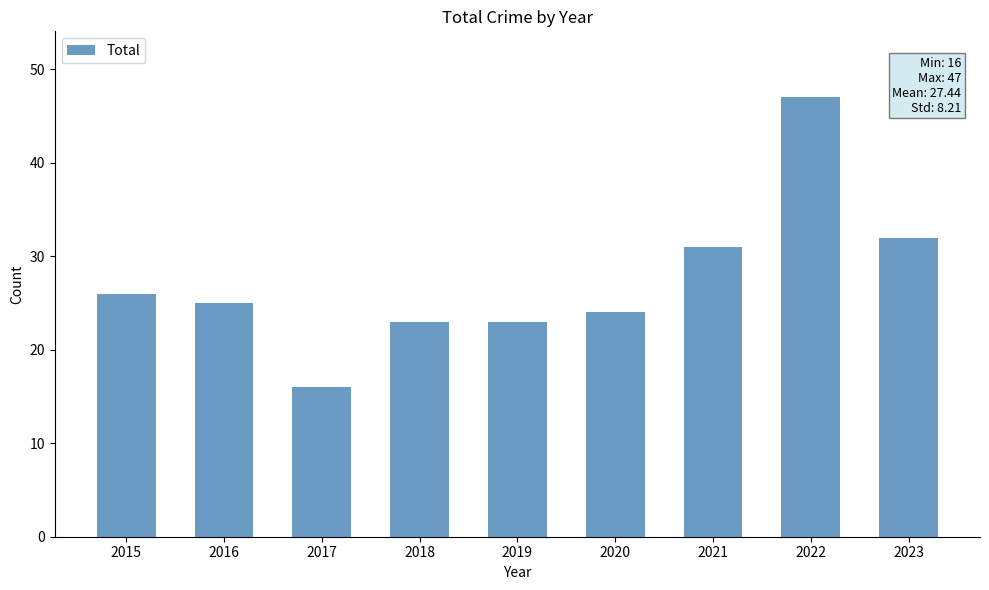

What is the sum of the values at 2018 and 2019?

46